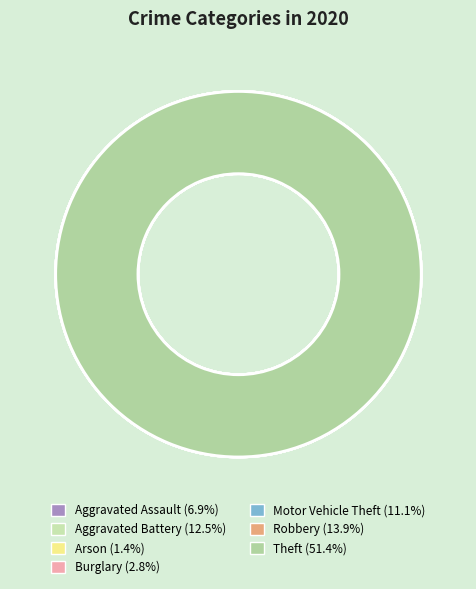

To the nearest percent, what is the difference between the Motor Vehicle Theft and Aggravated Battery slice percentages?

1%